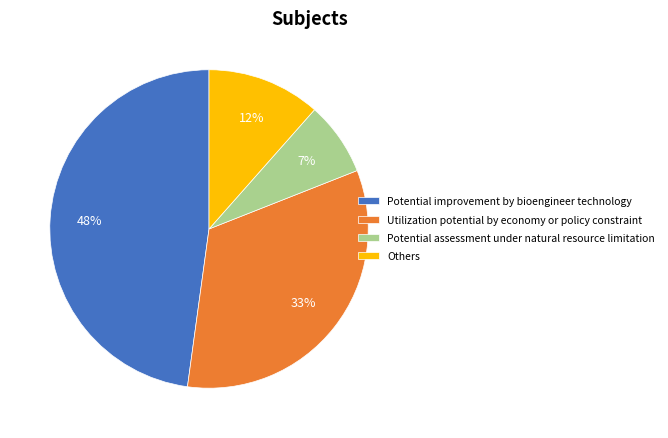

Which category has the biggest portion of the pie?

Potential improvement by bioengineer technology